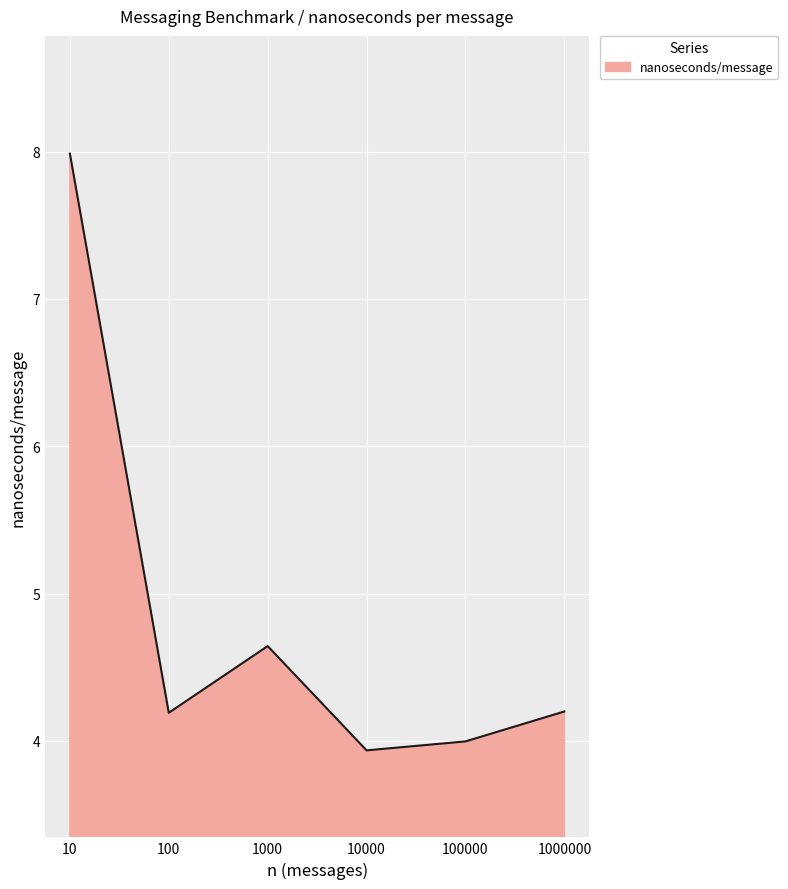

True or false: the data shows 12.8 at 10.

False